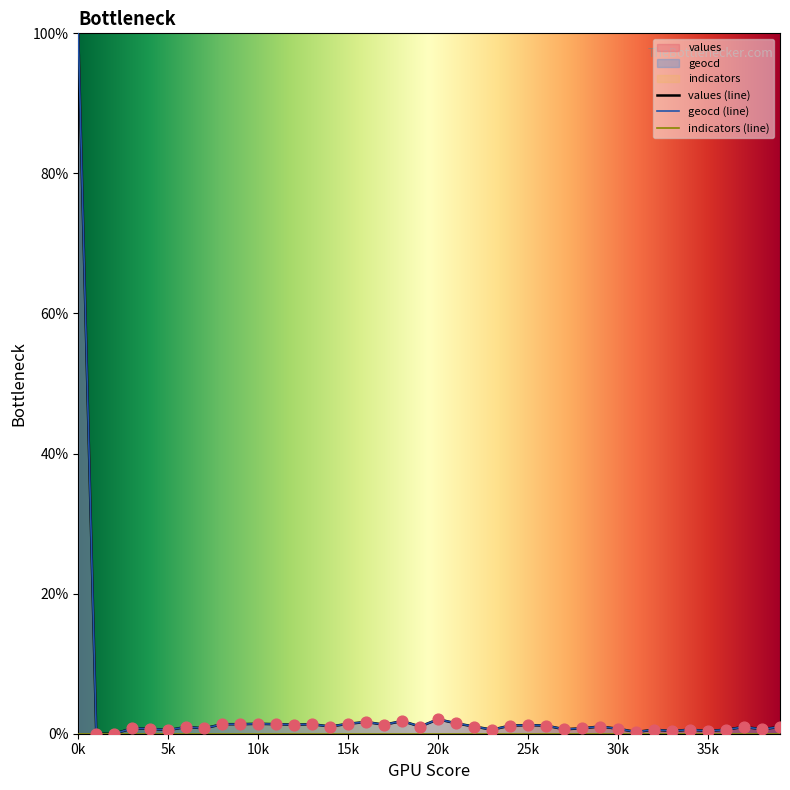

What is the total value across all series at 12?

2.6